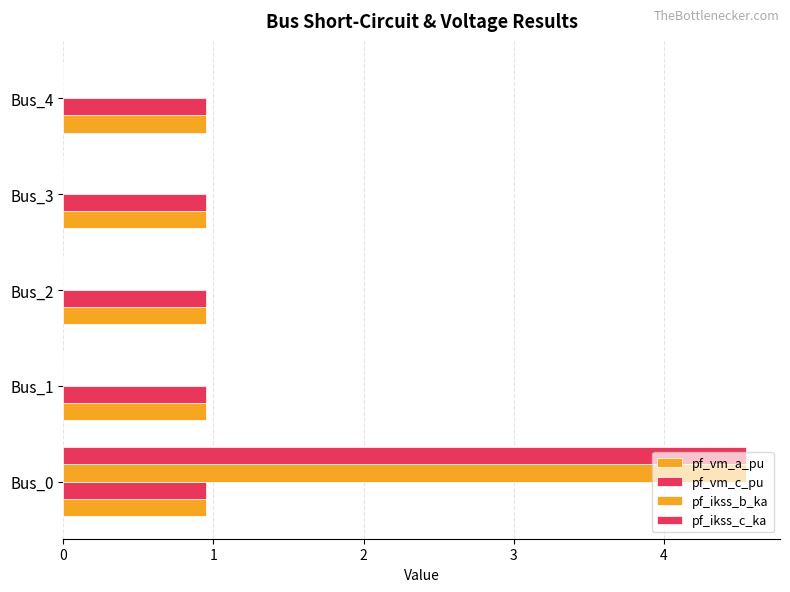

Count the number of categories in the chart.

5